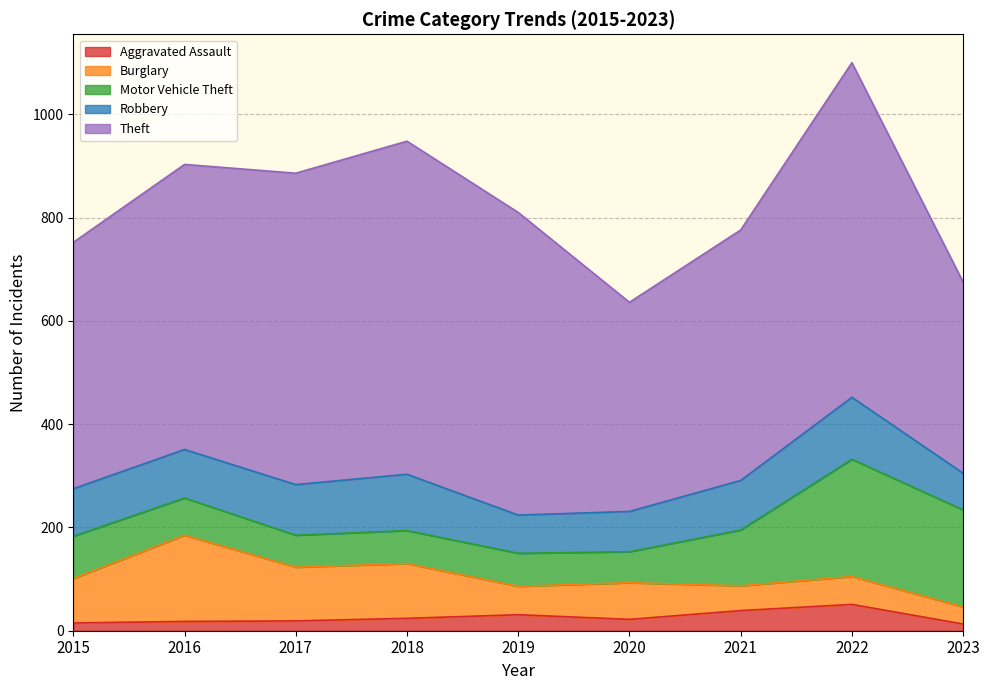

Count the number of data series in this chart.

5